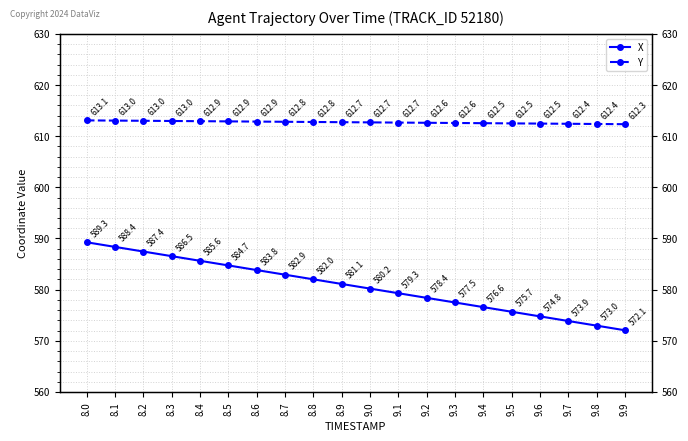

Reading left to right, what are all the values shown in this chart?

X: 589.3	588.4	587.4	586.5	585.6	584.7	583.8	582.9	582.0	581.1	580.2	579.3	578.4	577.5	576.6	575.7	574.8	573.9	573.0	572.1
Y: 613.1	613.0	613.0	613.0	612.9	612.9	612.9	612.8	612.8	612.7	612.7	612.7	612.6	612.6	612.5	612.5	612.5	612.4	612.4	612.3